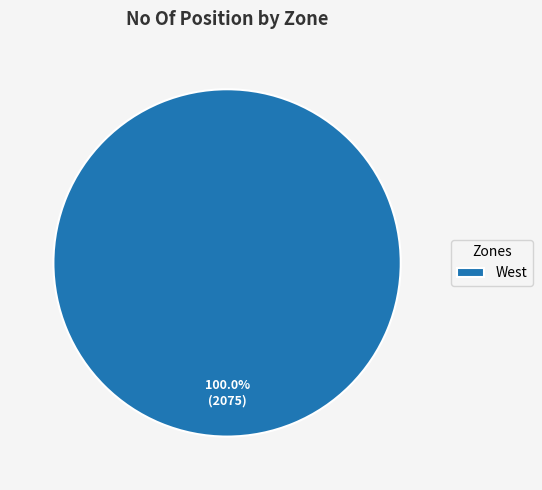

Does any single category account for the majority?

Yes